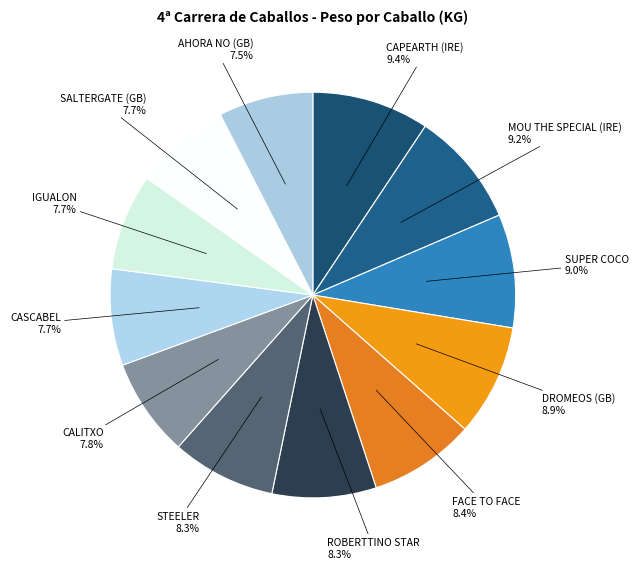

Is STEELER the majority of the pie?

No